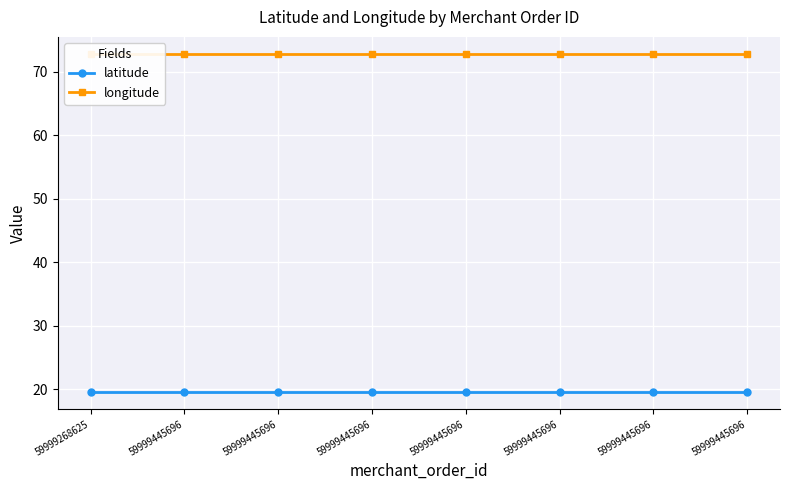

What is the highest value of the longitude series?

72.9